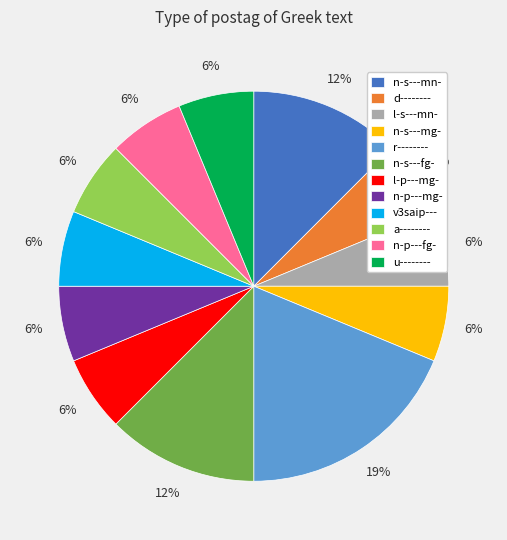

Is the sum of r-------- and n-s---mn- greater than half?

No